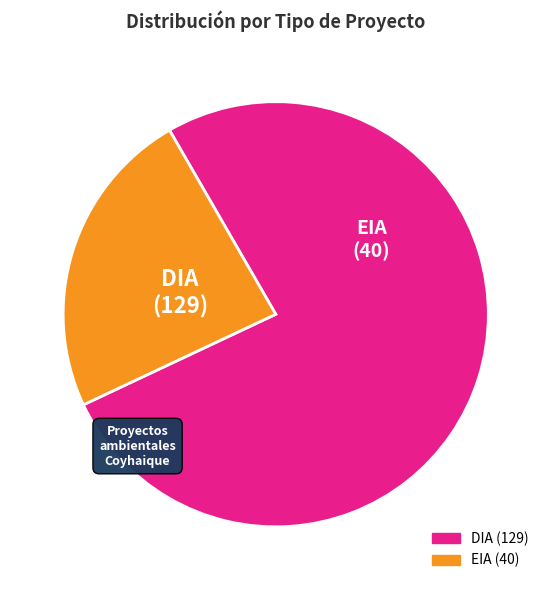

Is the sum of EIA and DIA greater than half?

Yes